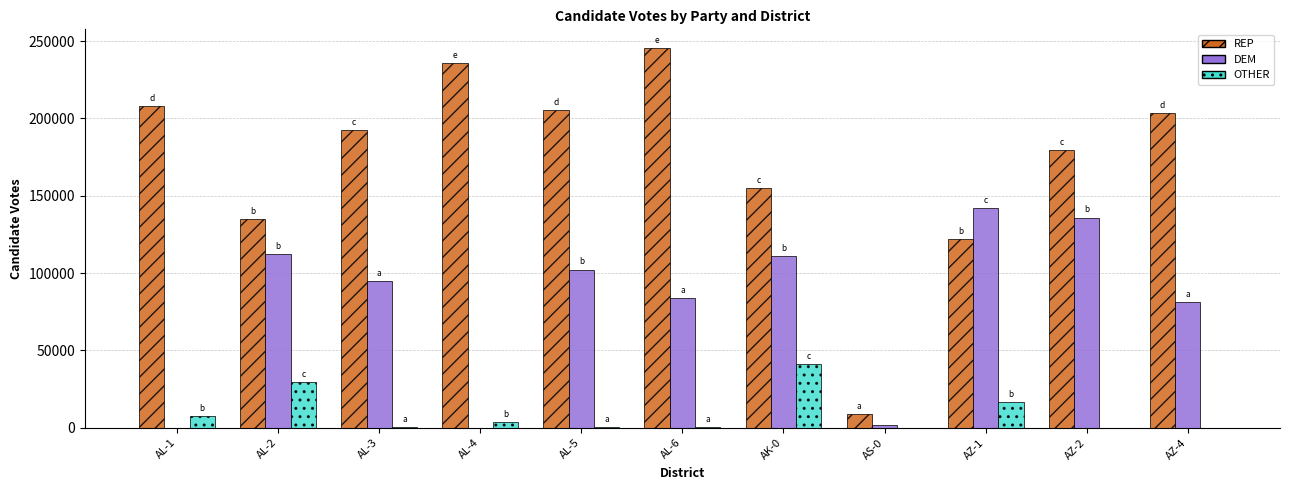

What is the sum of the REP values at AZ-4 and AL-2?

338373